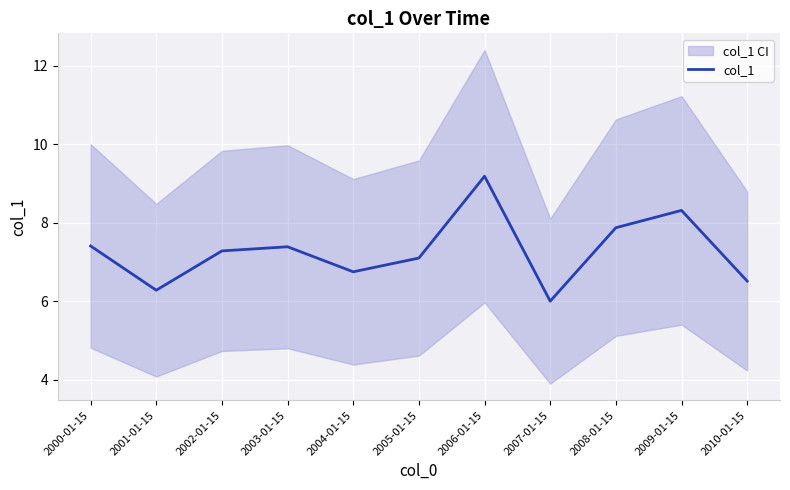

True or false: the data shows 12.7 at 2000-01-15.

False